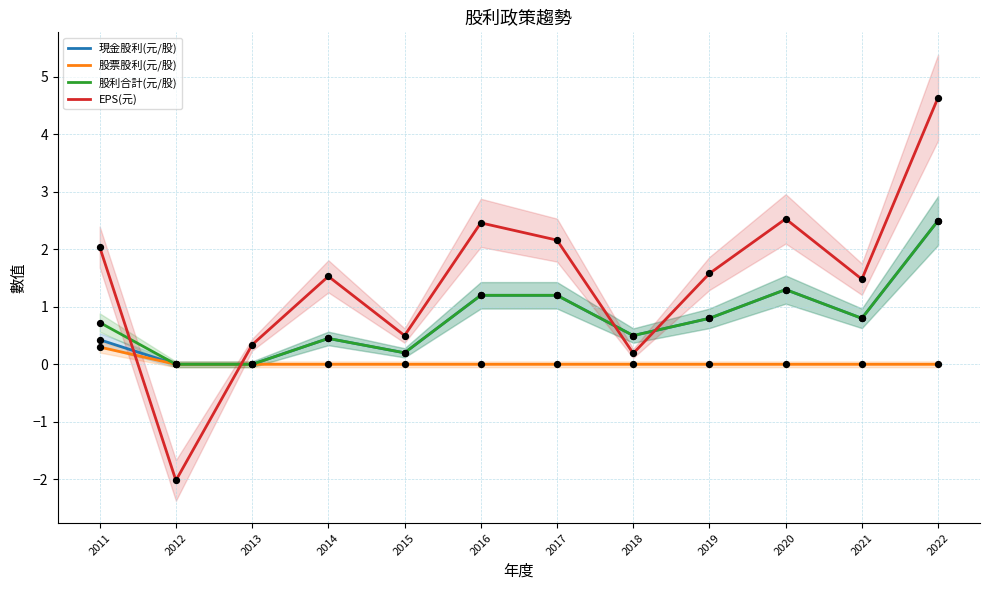

What are all the series names shown in the legend?

現金股利(元/股), 股票股利(元/股), 股利合計(元/股), EPS(元)